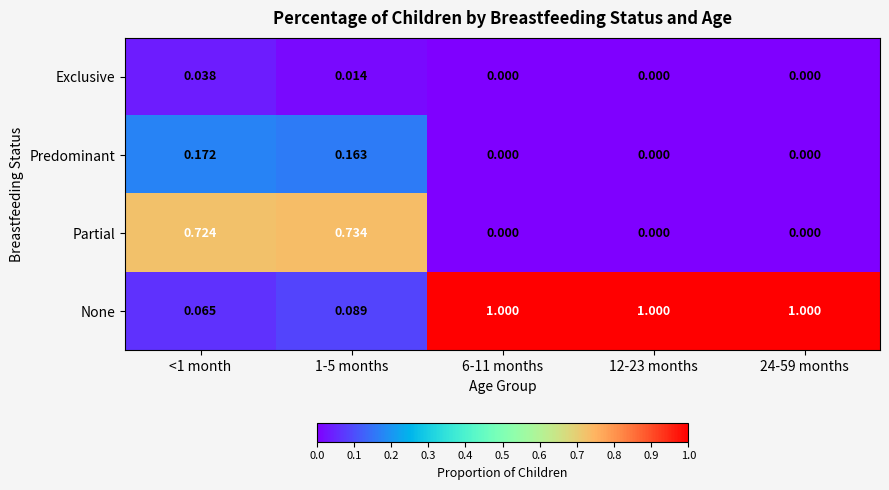

Which series changed the most between <1 month and 12-23 months?

None